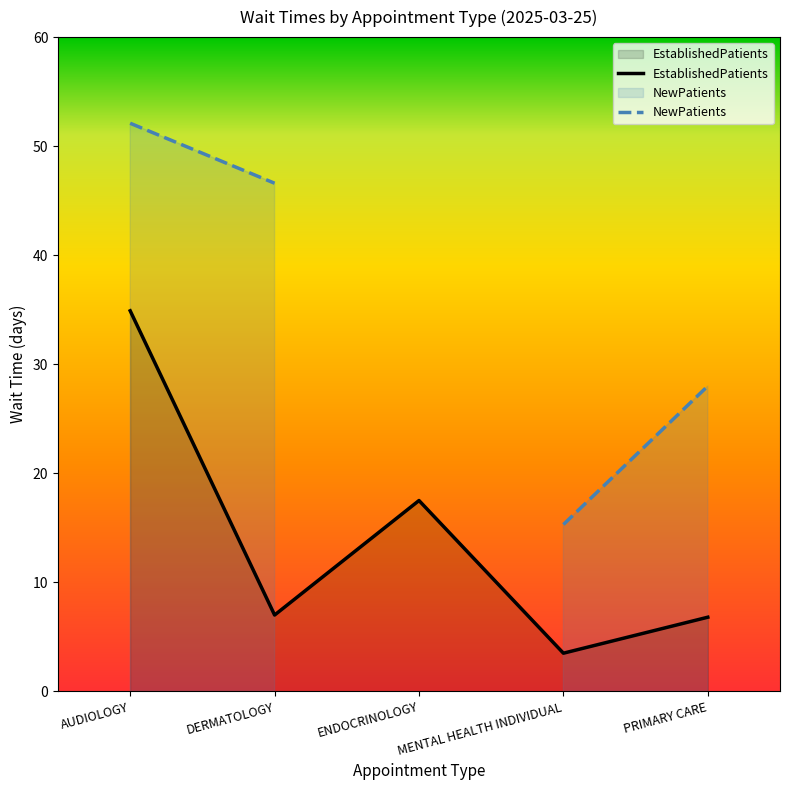

What is the approximate value of EstablishedPatients at MENTAL HEALTH INDIVIDUAL?

3.5